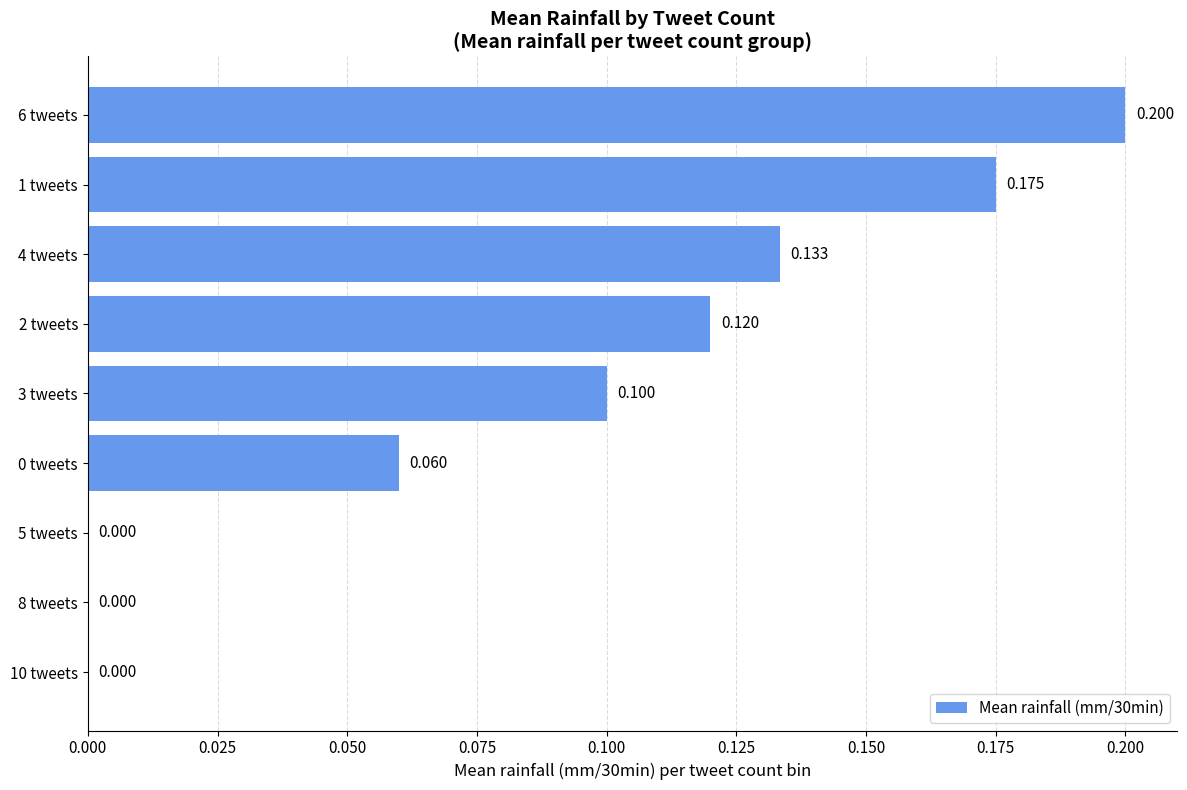

Are the bars horizontal?

Yes